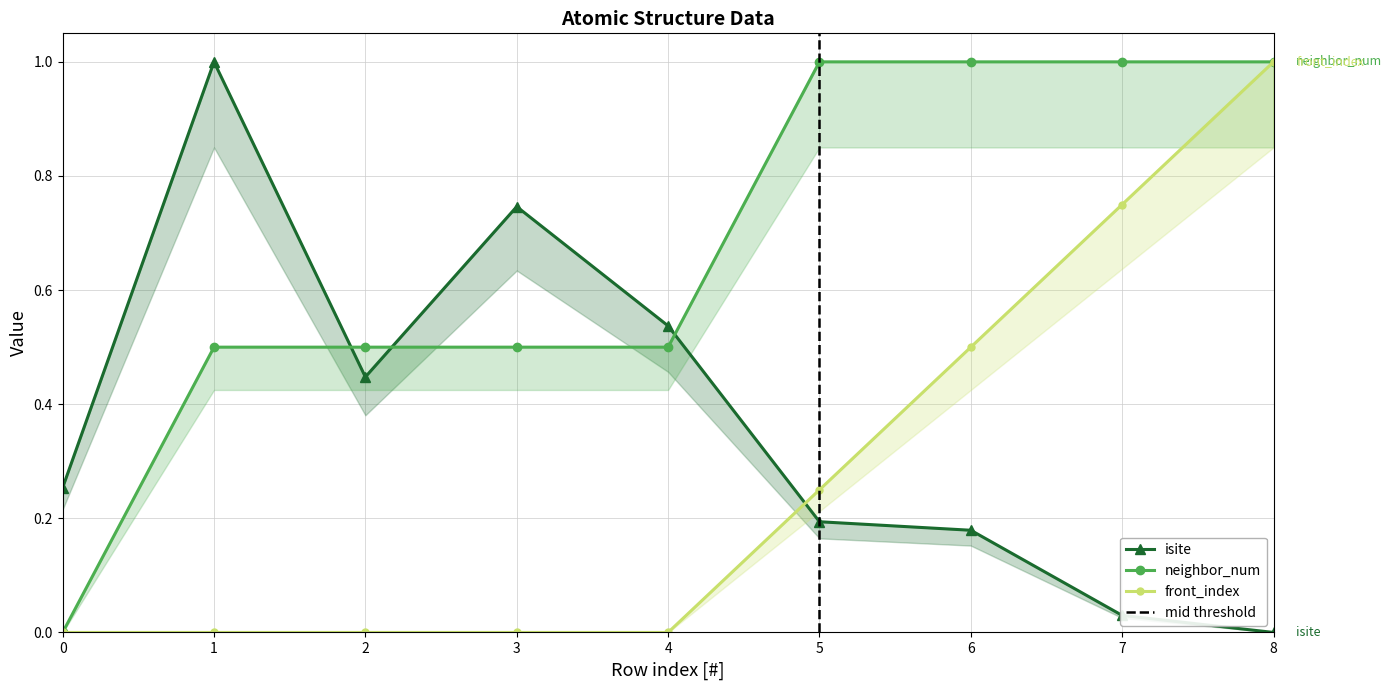

Which series has the widest spread of values?

isite